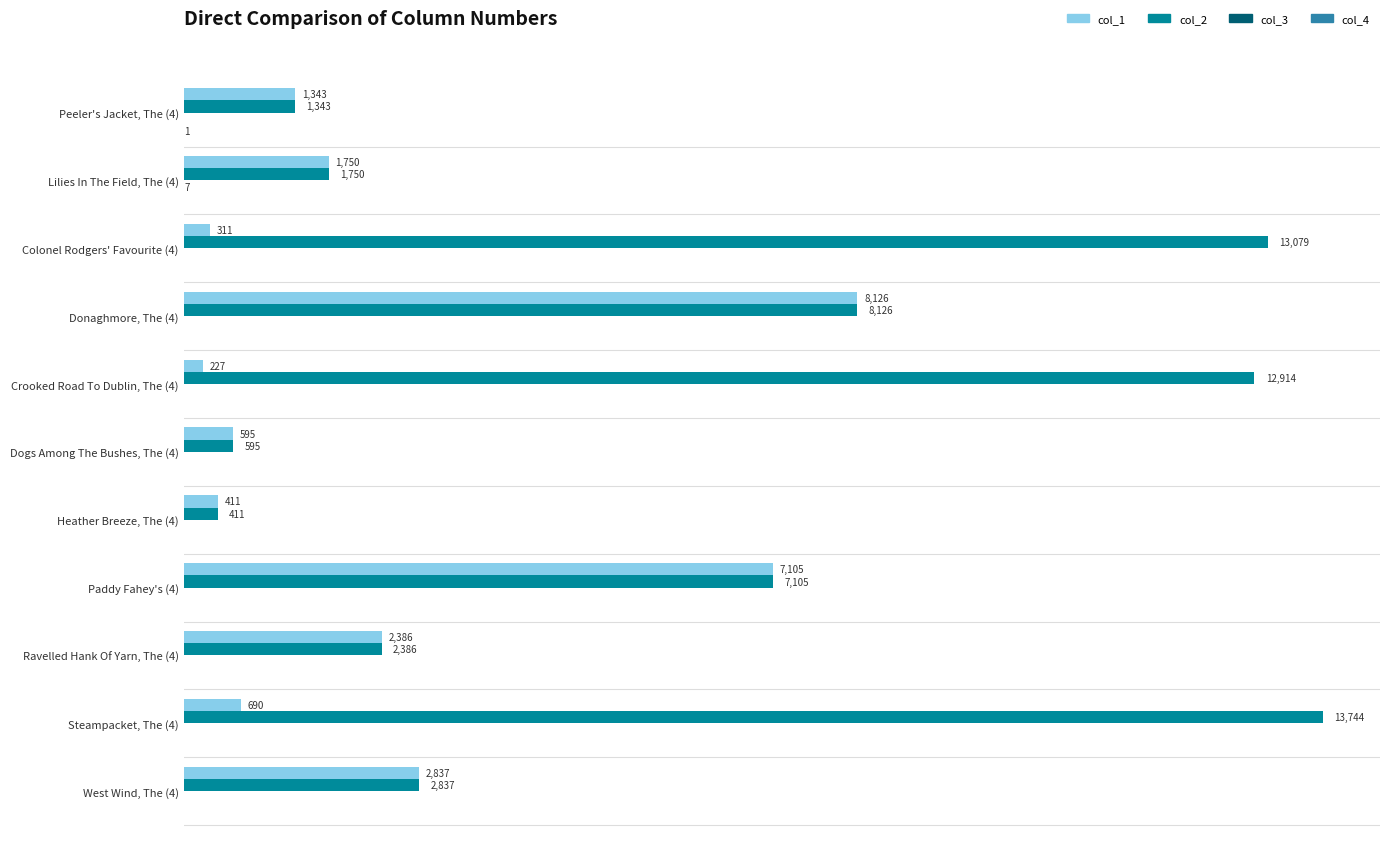

Which series has the largest range (max minus min)?

col_2